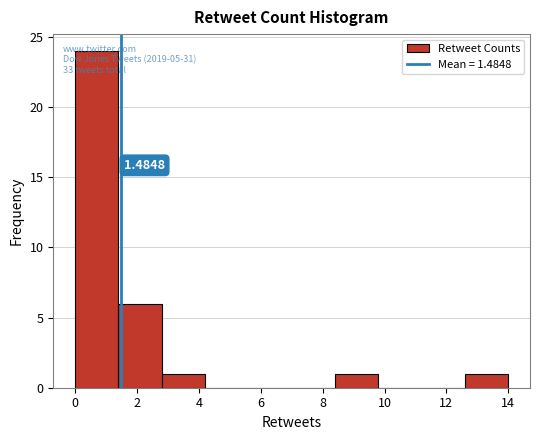

Over which range of the x-axis is the bar tallest?

0.0 to 1.4